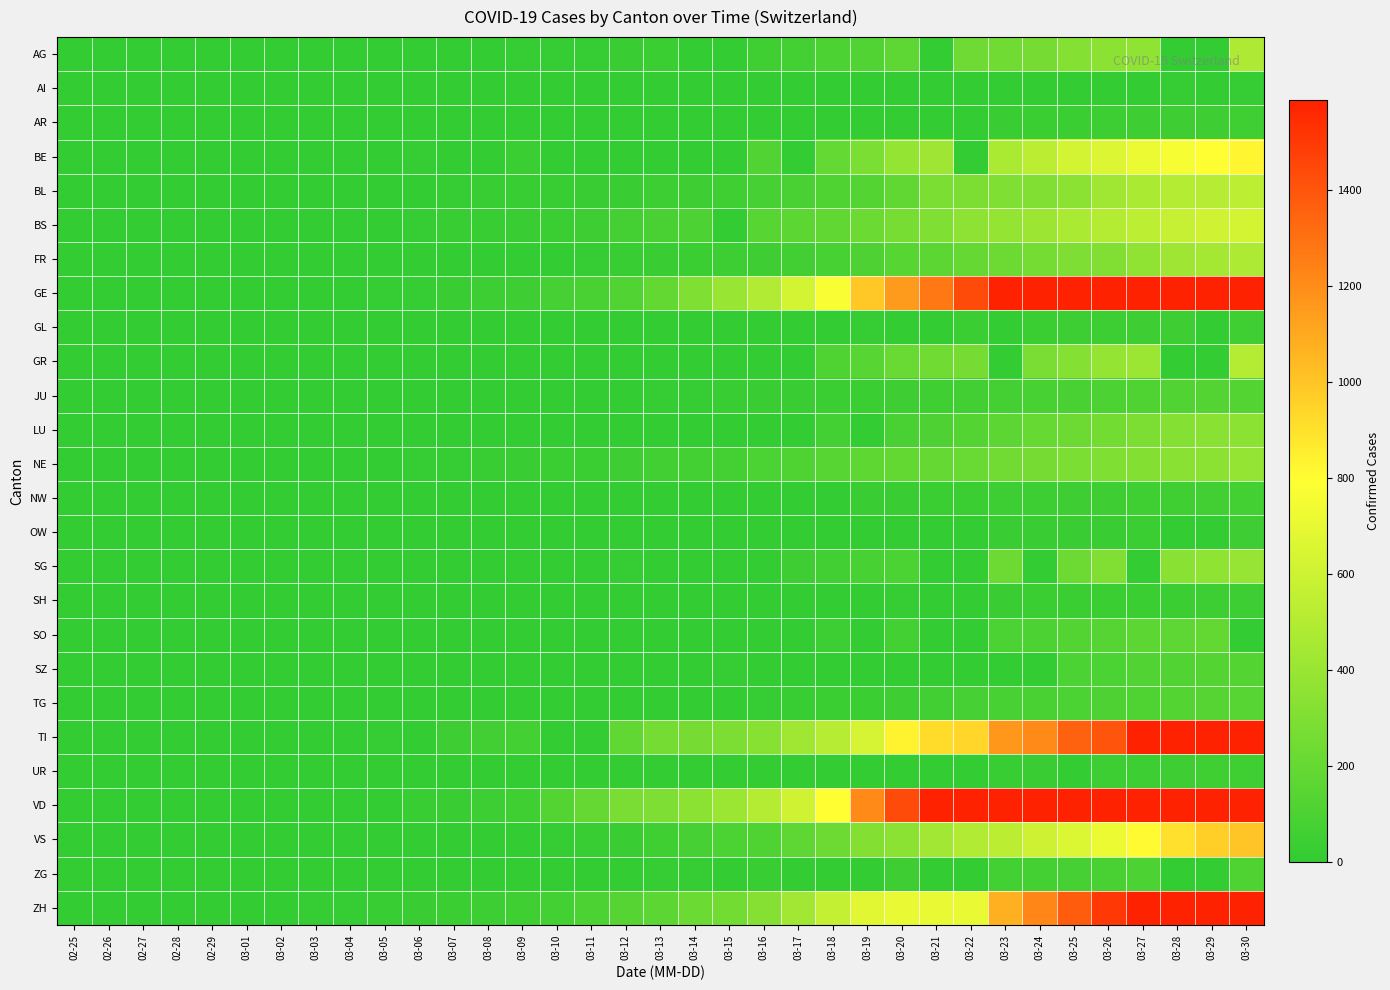

What is the difference between the highest and lowest values at 03-22?

1782